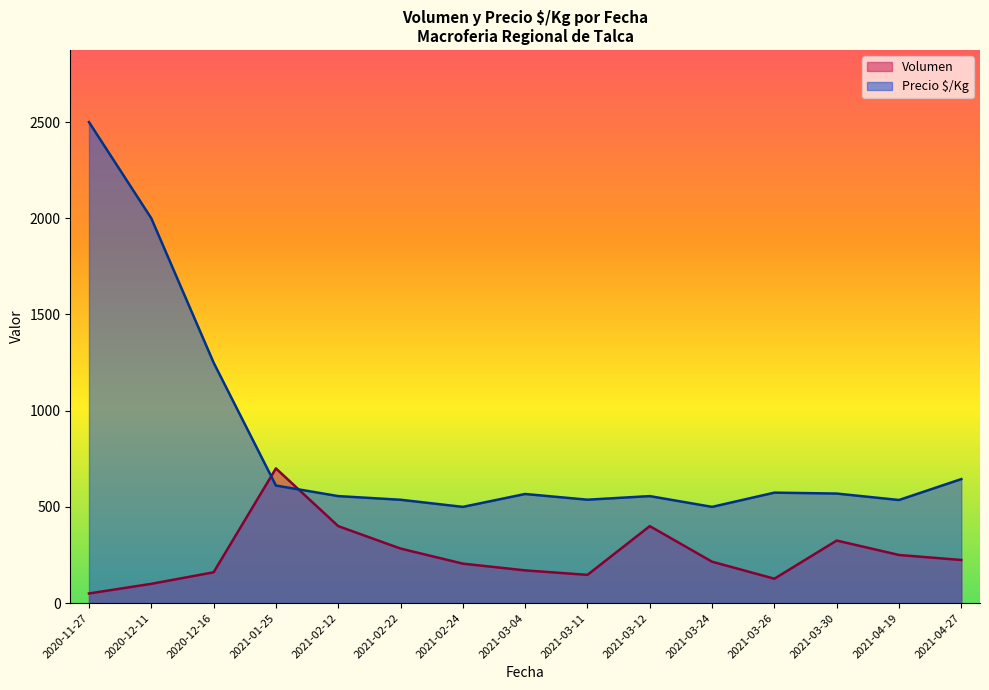

Is the value of Precio $/Kg at 2021-03-30 greater than the value of Volumen at 2021-03-24?

Yes